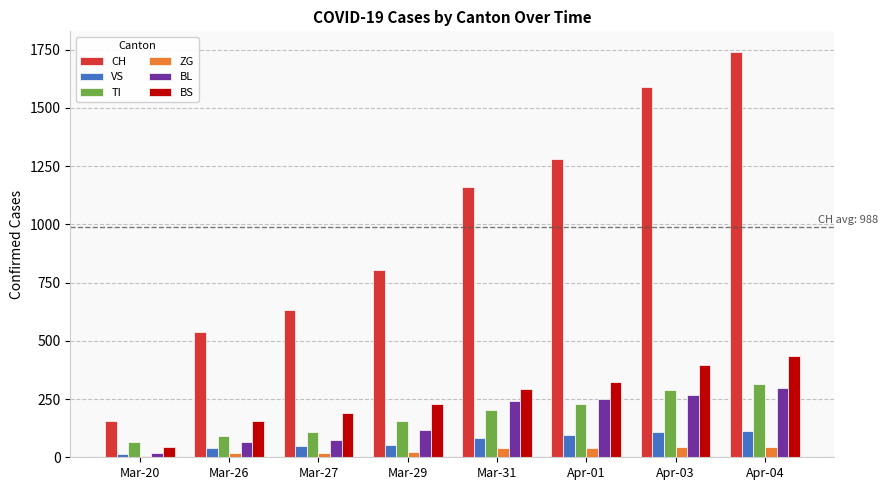

Which label corresponds to the largest value in the chart?

Apr-04